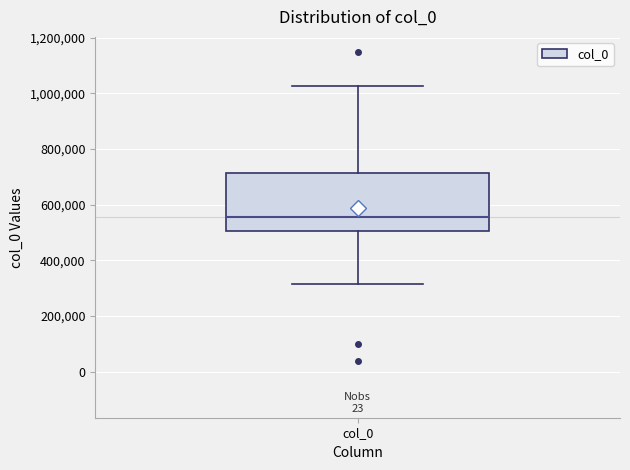

Where does the lower whisker of the box for col_0 end on the y-axis? The values are not printed on the chart, so give them approximately, as read against the axis.

320000